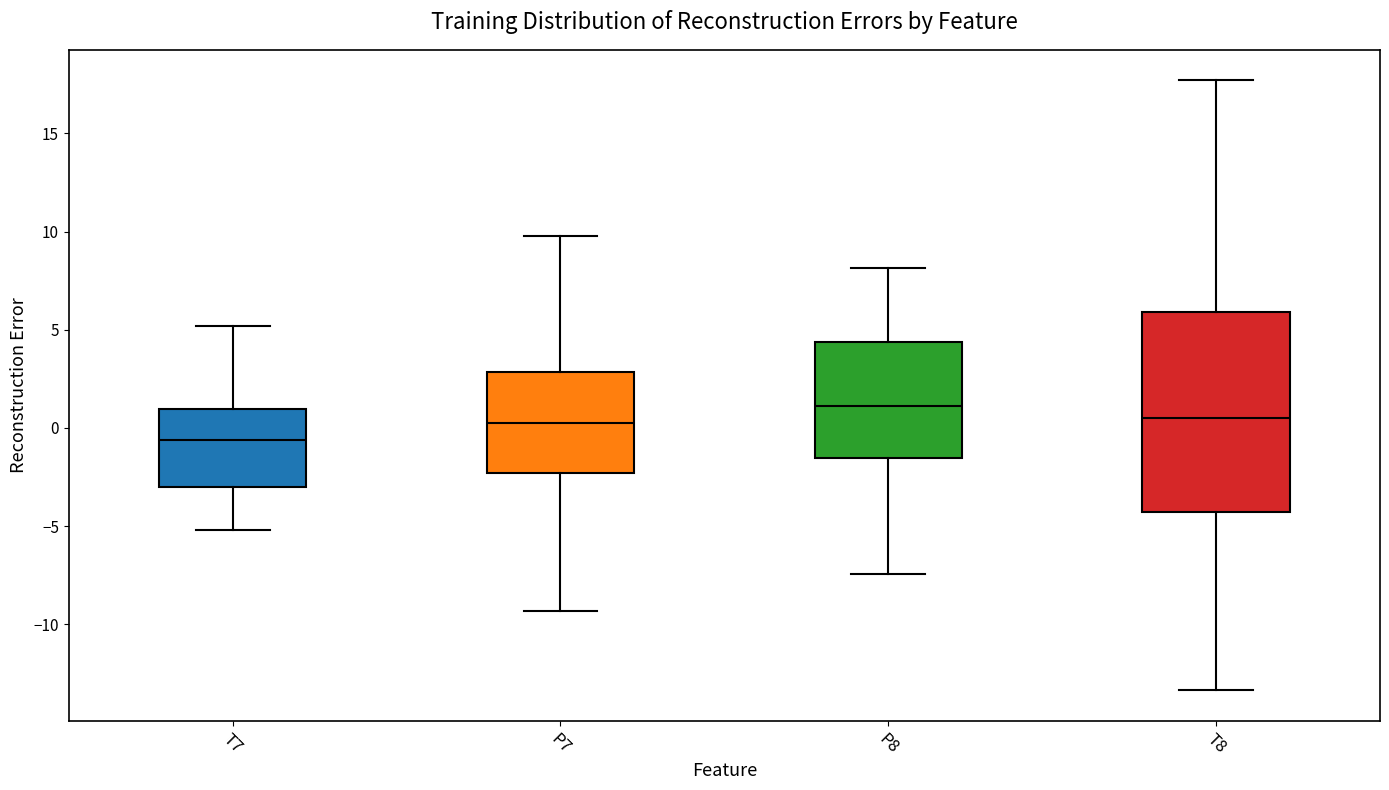

Reading left to right, read every box against the y-axis: the position of its median line, the range the box covers, and the ends of its whiskers. The values are not printed on the chart, so give them approximately, as read against the axis.

T7: median -0.5, box -3.0 to 1.0, whiskers -5.0 to 5.0
P7: median 0.0, box -2.5 to 3.0, whiskers -9.5 to 10.0
P8: median 1.0, box -1.5 to 4.5, whiskers -7.5 to 8.0
T8: median 0.5, box -4.5 to 6.0, whiskers -13.5 to 17.5